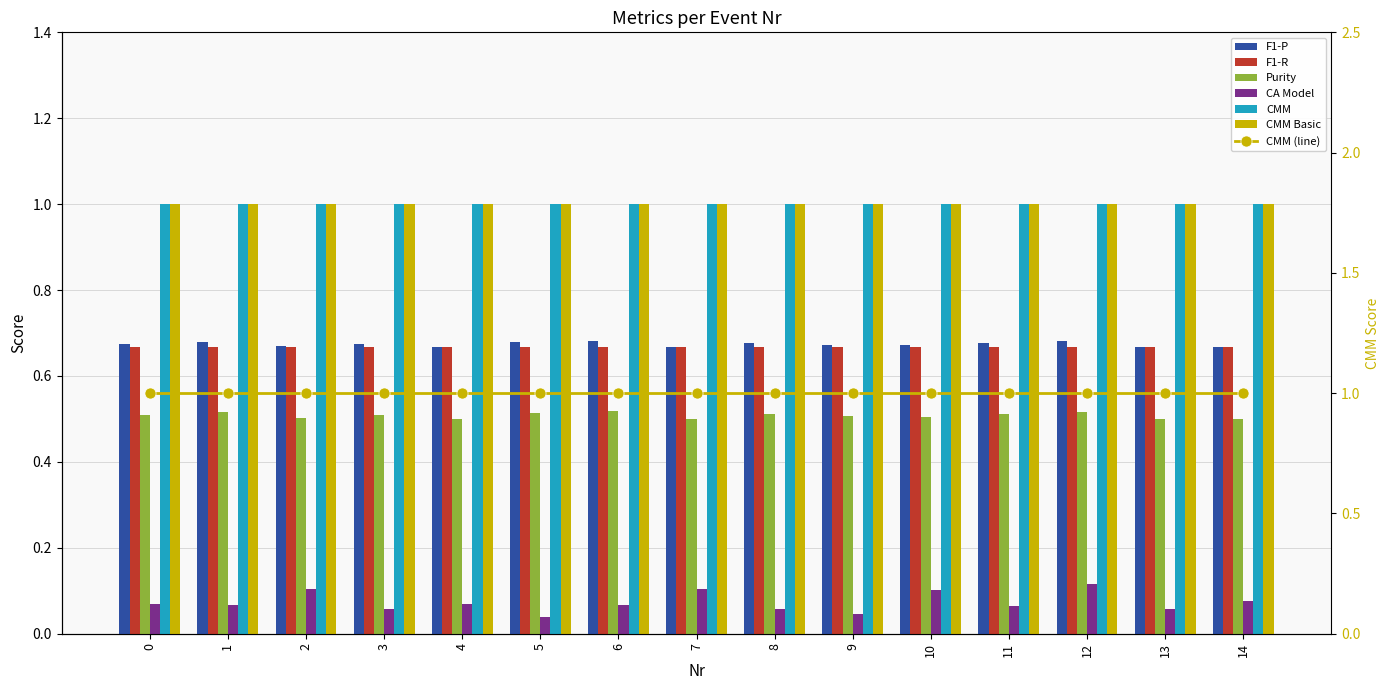

At which category is the sum across all series the highest?

12